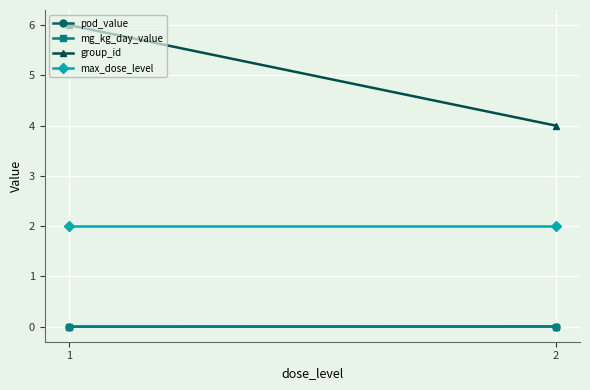

Which category has the highest value in the max_dose_level series?

1